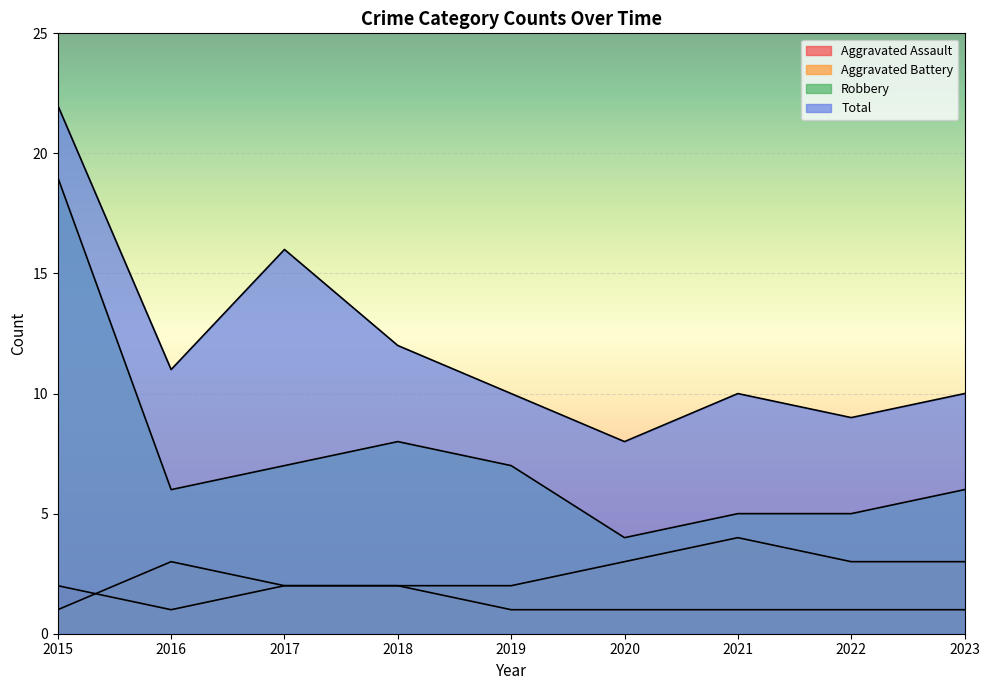

List the labels in order of Total value, largest first.

2015, 2017, 2018, 2016, 2019, 2021, 2023, 2022, 2020